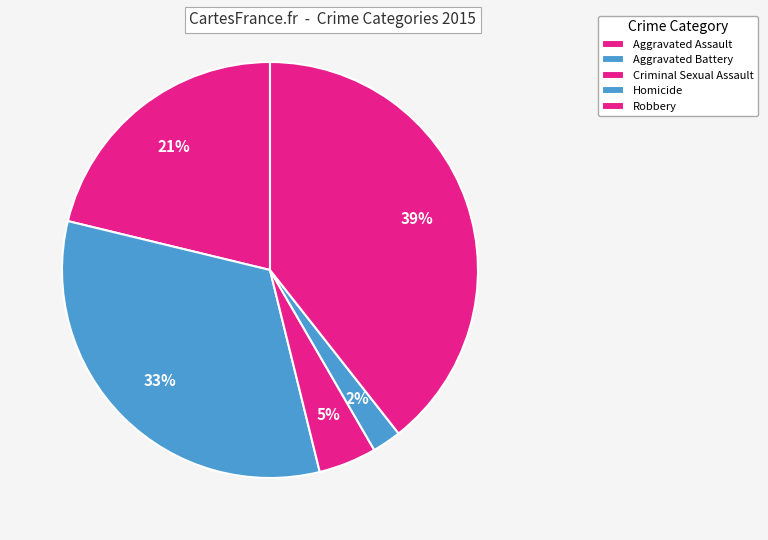

How many slices are in this pie chart?

5